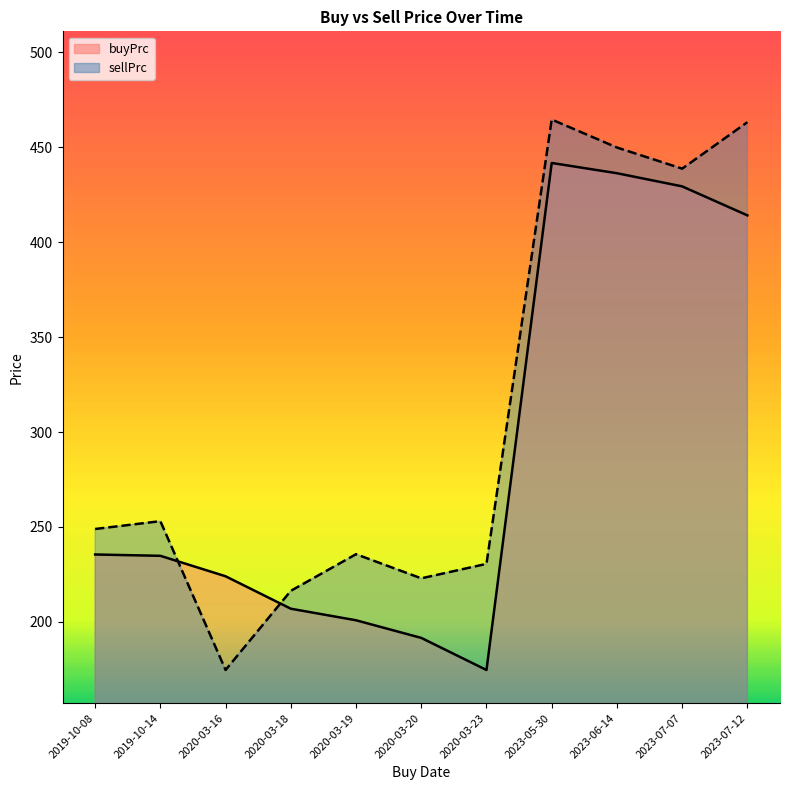

How many times do buyPrc and sellPrc cross each other?

2